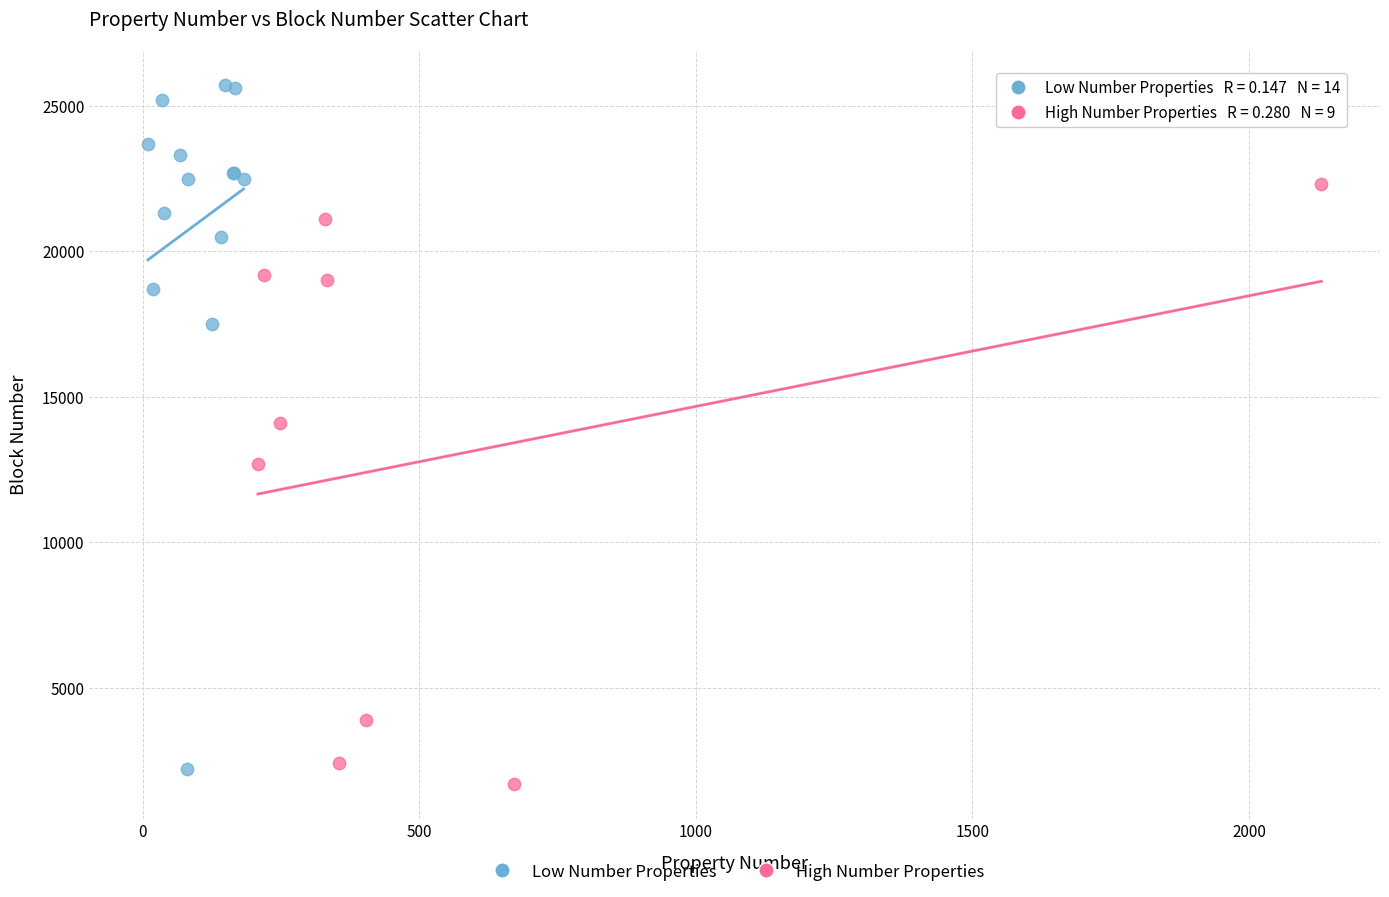

Which series reaches the maximum Y coordinate?

Low Number Properties